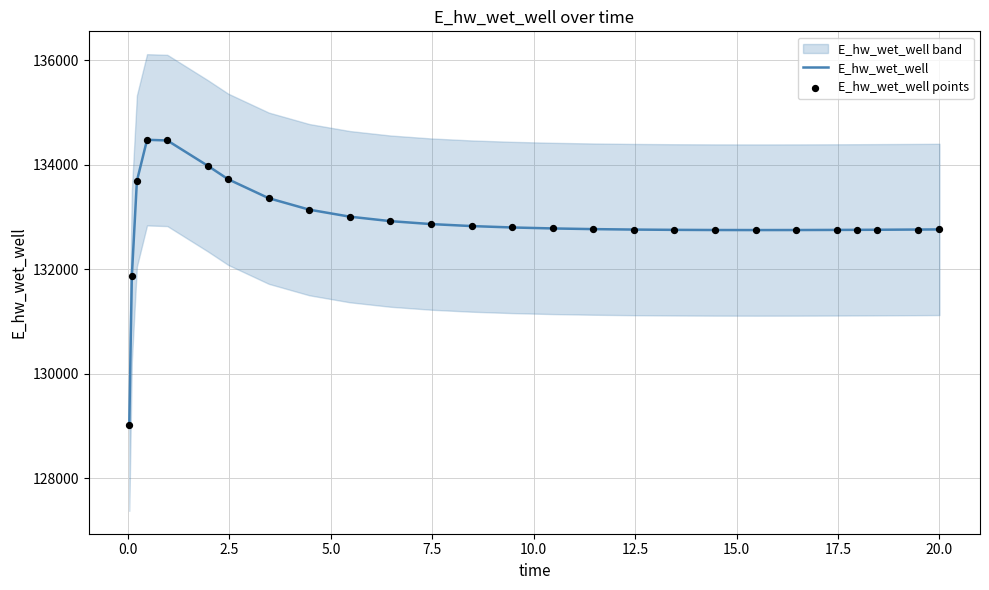

Which series reaches the maximum Y coordinate?

E_hw_wet_well